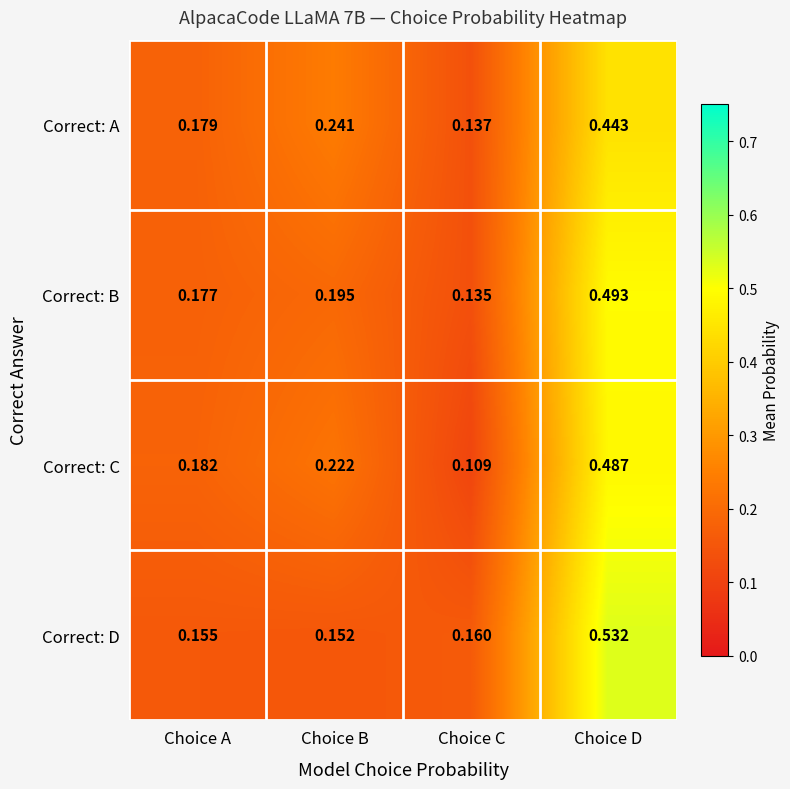

Rank the series by their maximum value, from highest to lowest.

Correct: D, Correct: B, Correct: C, Correct: A